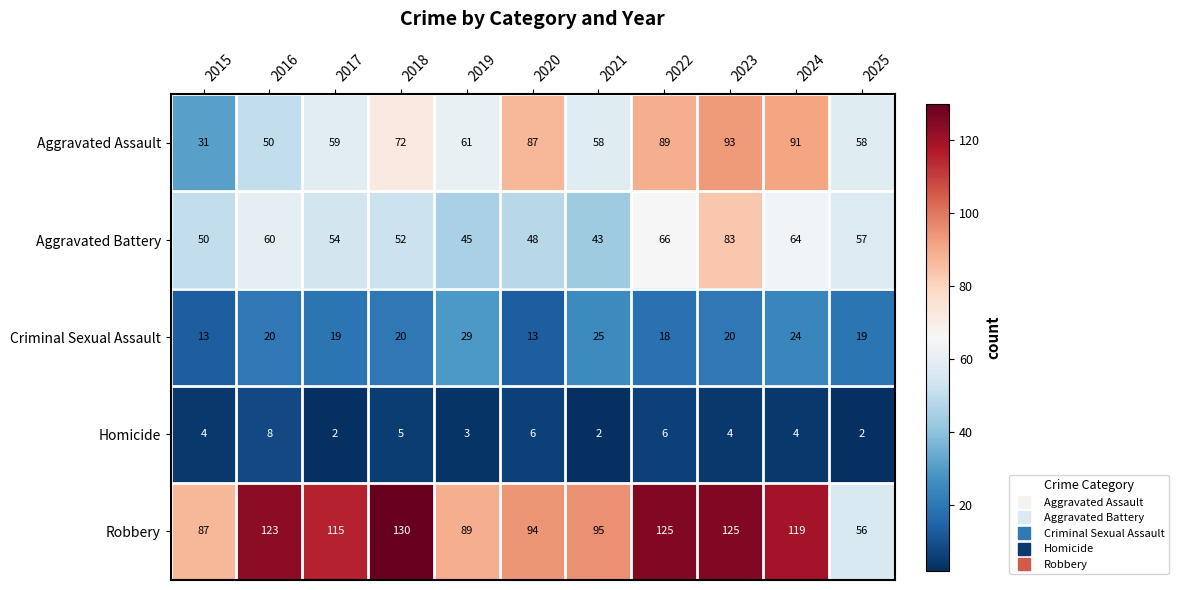

Where is Homicide nearest to the value 5?

2018